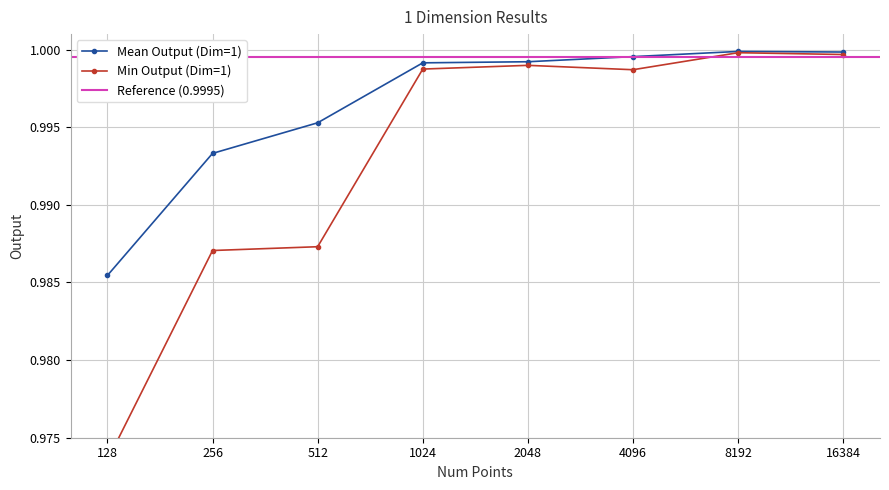

The value at 2048 is 0.3. True or false?

False